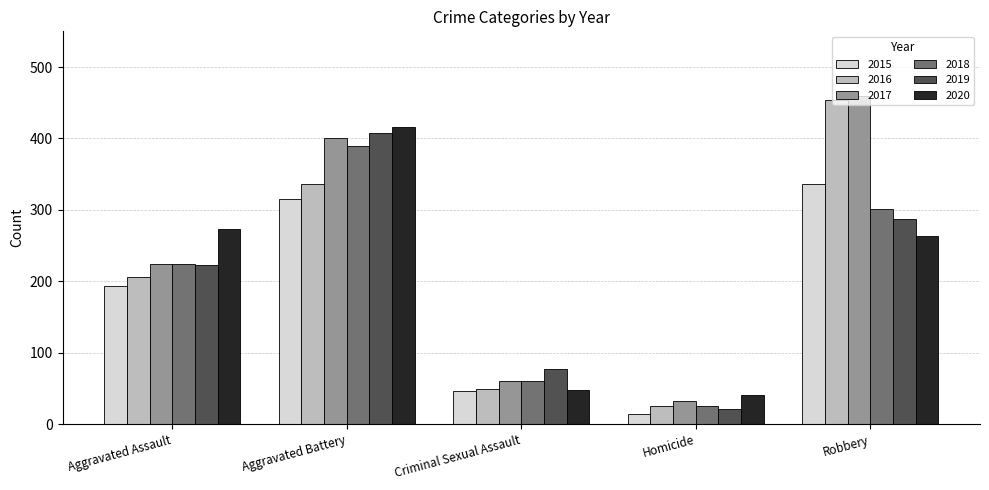

Rank the series at Aggravated Battery from highest to lowest value.

2020, 2019, 2017, 2018, 2016, 2015